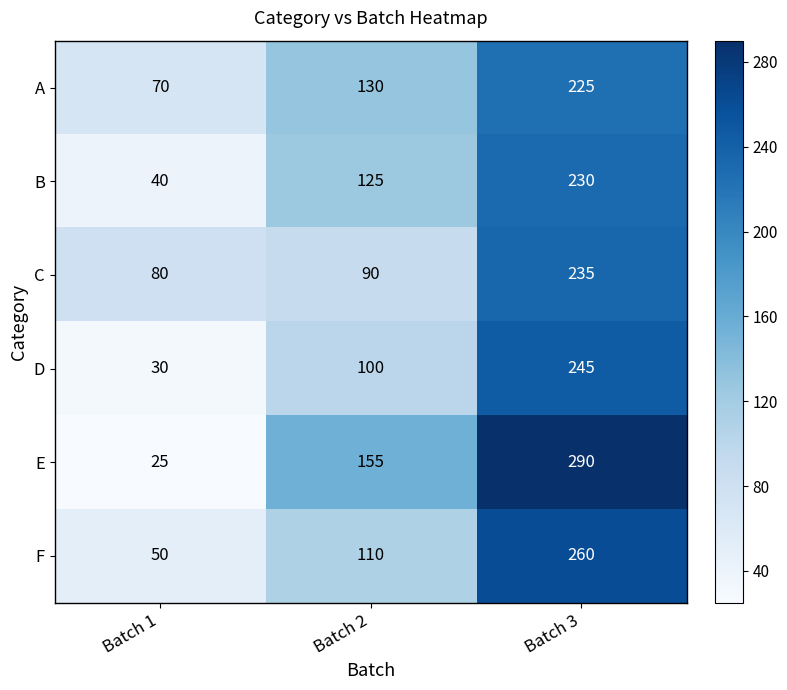

Which series has the widest spread of values?

E